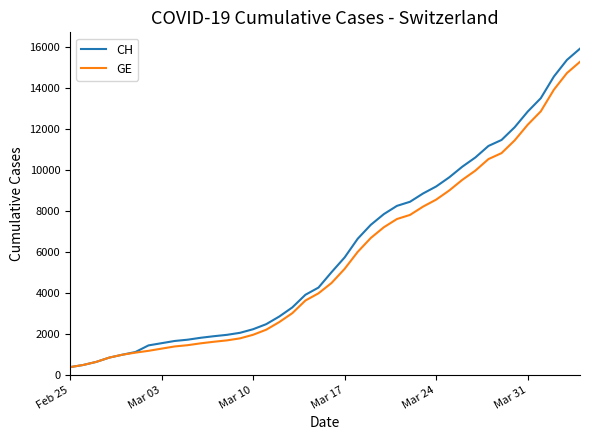

Which series has the largest range (max minus min)?

CH